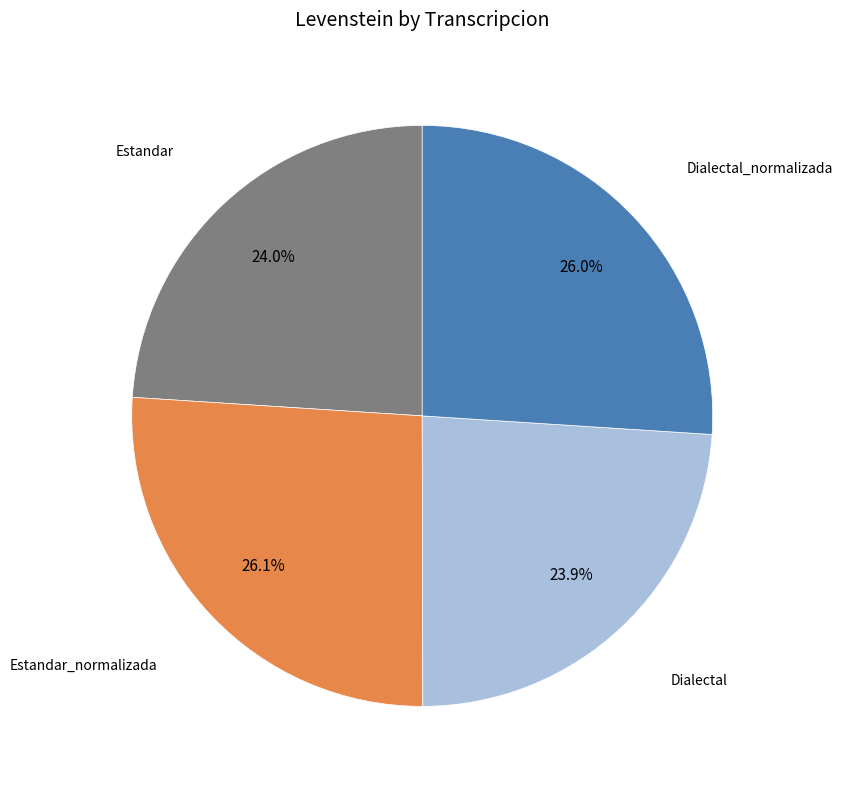

How many slices are in this pie chart?

4